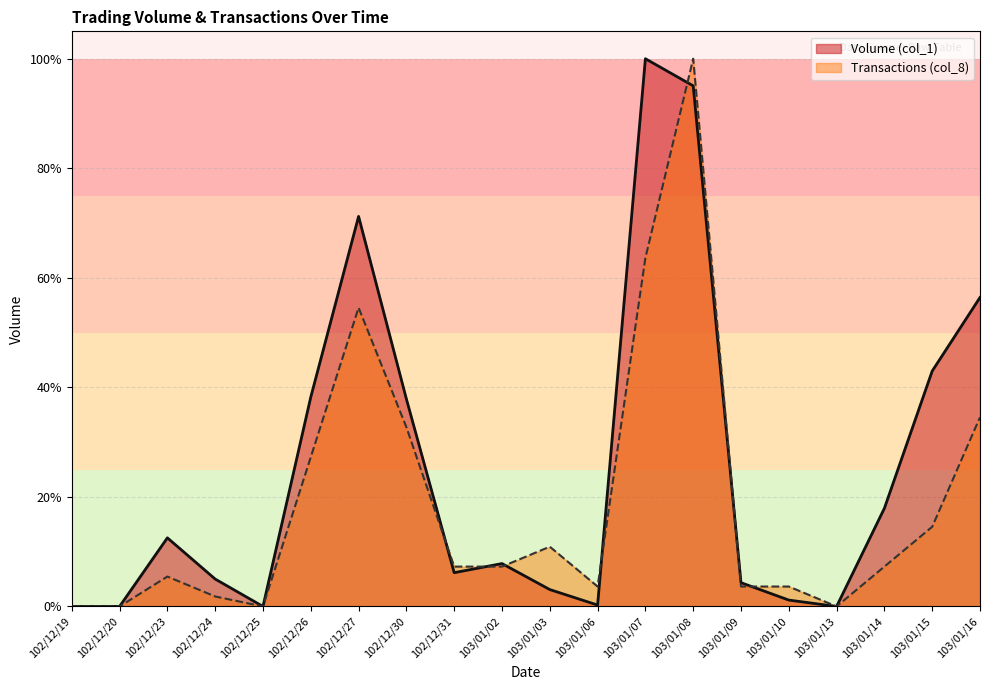

Is it true that Transactions (col_8) equals 220256 at 103/01/02?

False